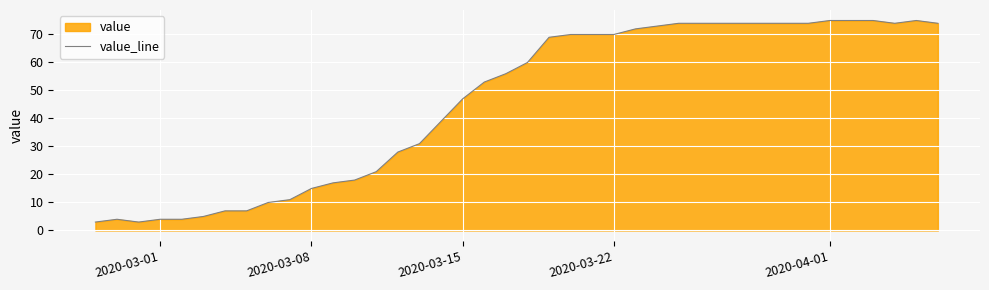

How many lines are shown in the chart?

1